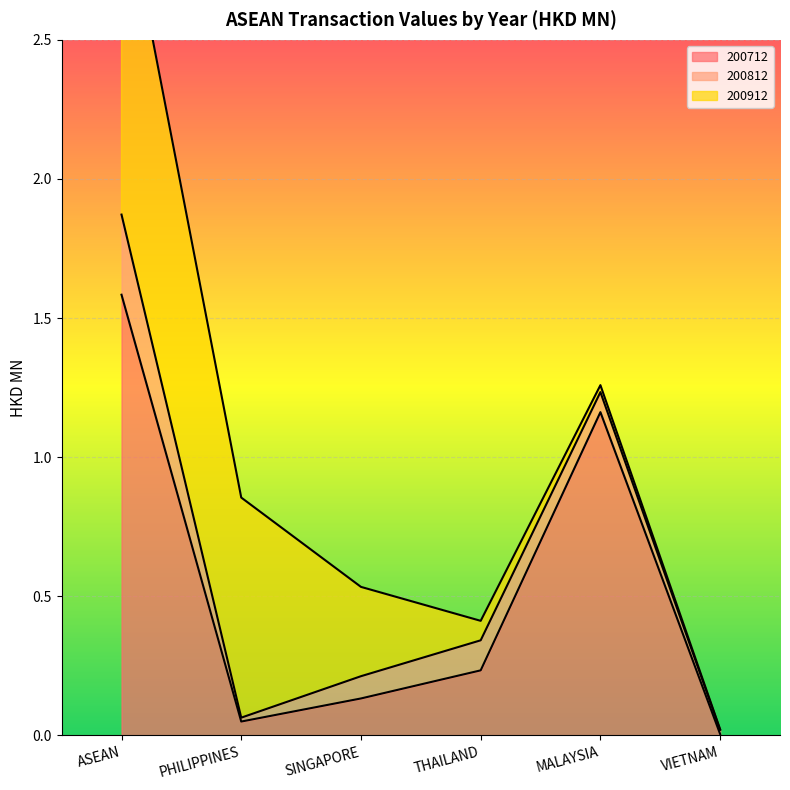

What is the difference between the maximum and minimum values in the 200712 series?

1.6